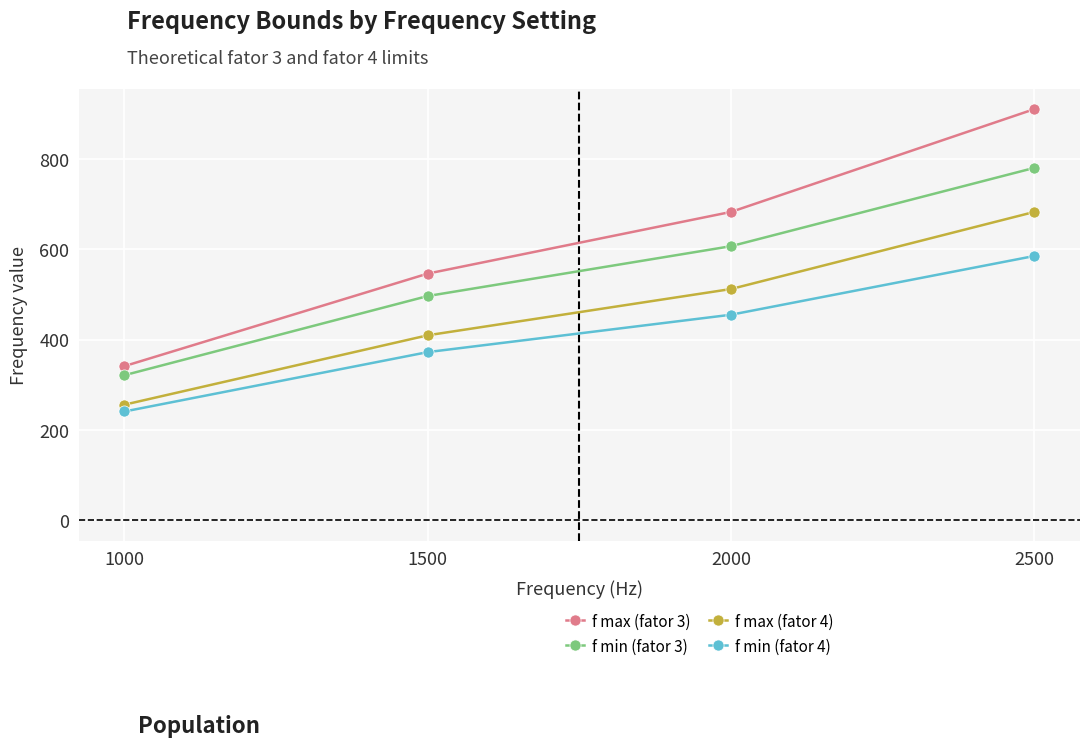

What are all the series names shown in the legend?

f max (fator 3), f min (fator 3), f max (fator 4), f min (fator 4)